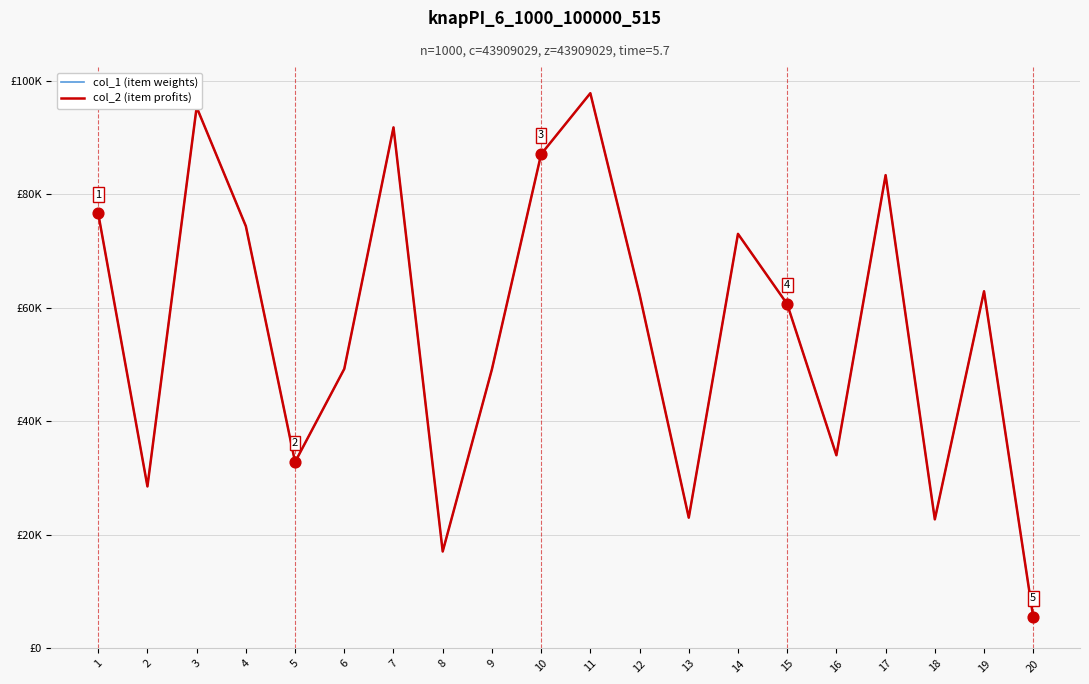

Is this an area chart (filled region under the line)?

No